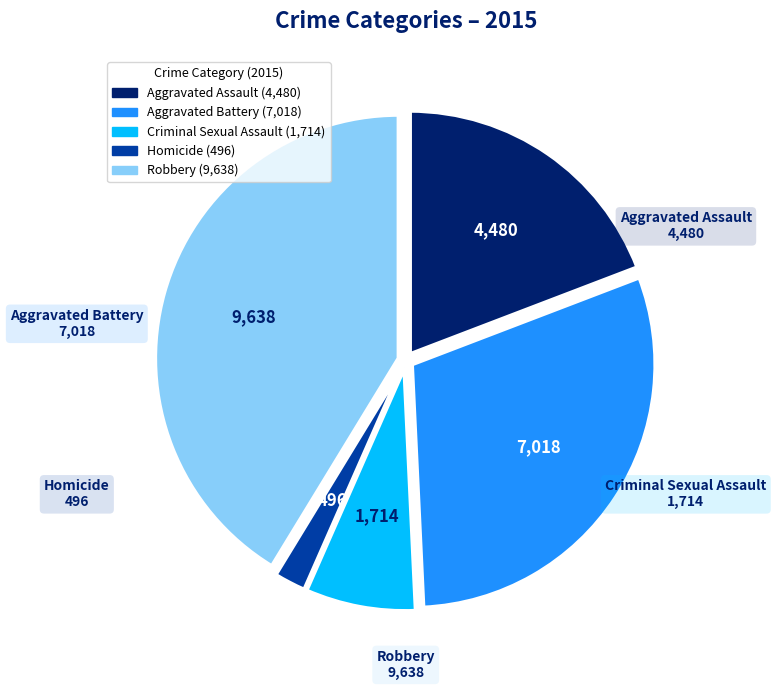

Which category has the smallest portion of the pie?

Homicide